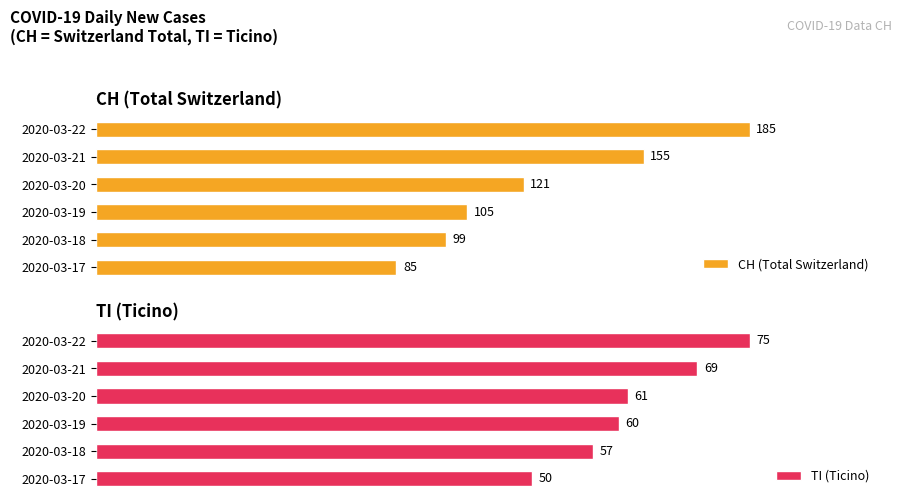

How many bars are there in each group?

2